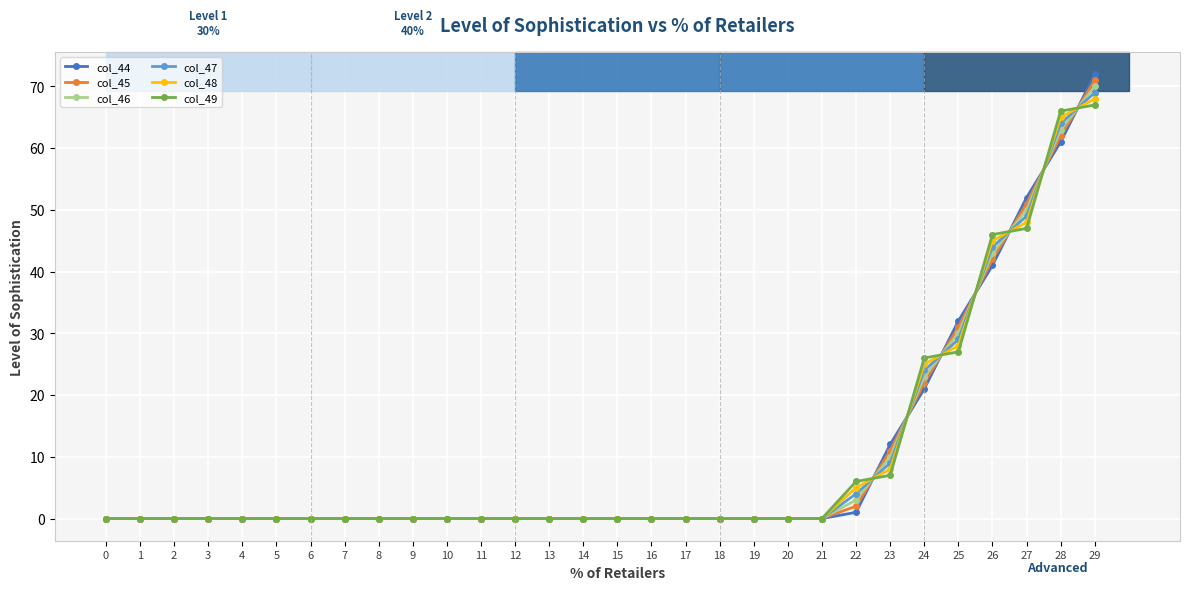

Which series has the largest range (max minus min)?

col_44